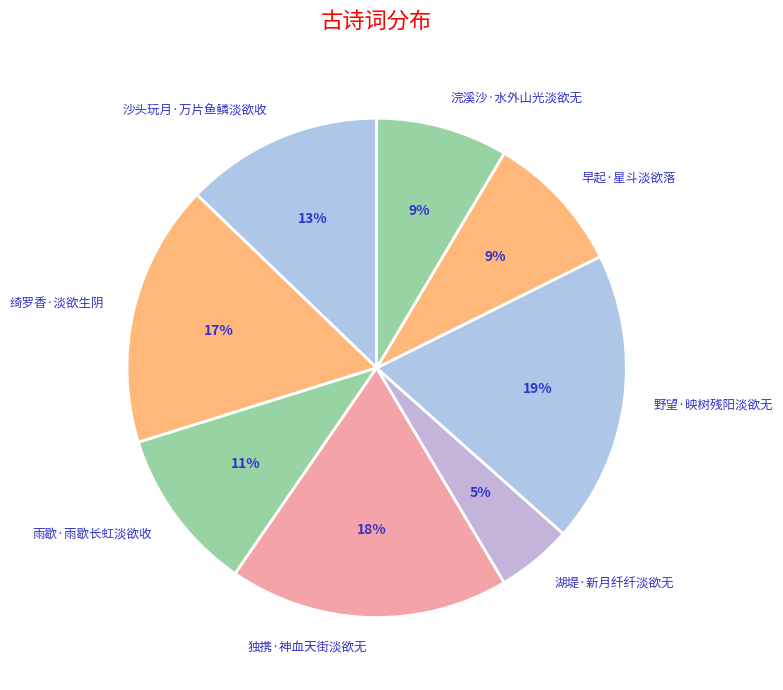

To the nearest percent, what portion does 早起·星斗淡欲落 represent?

9%